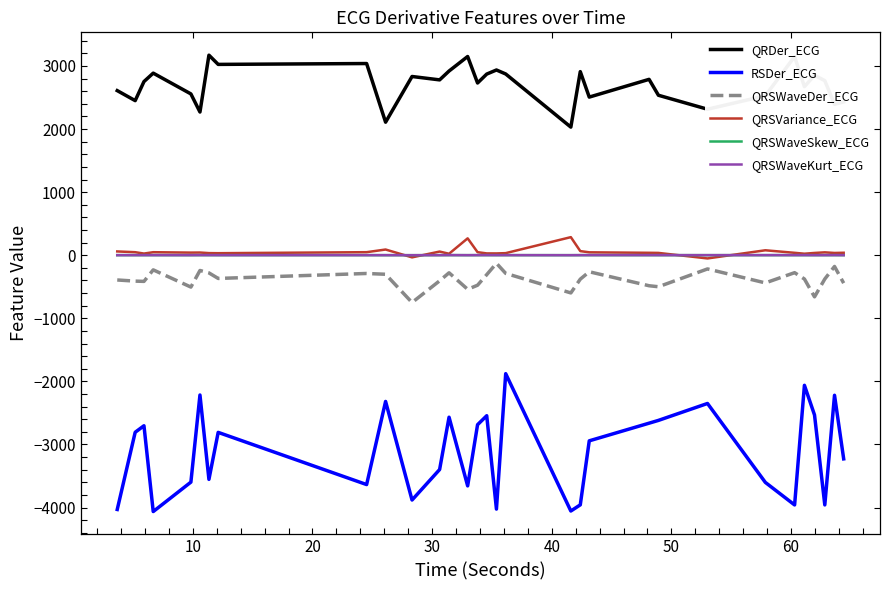

True or false: QRDer_ECG and QRSVariance_ECG cross at least once.

False